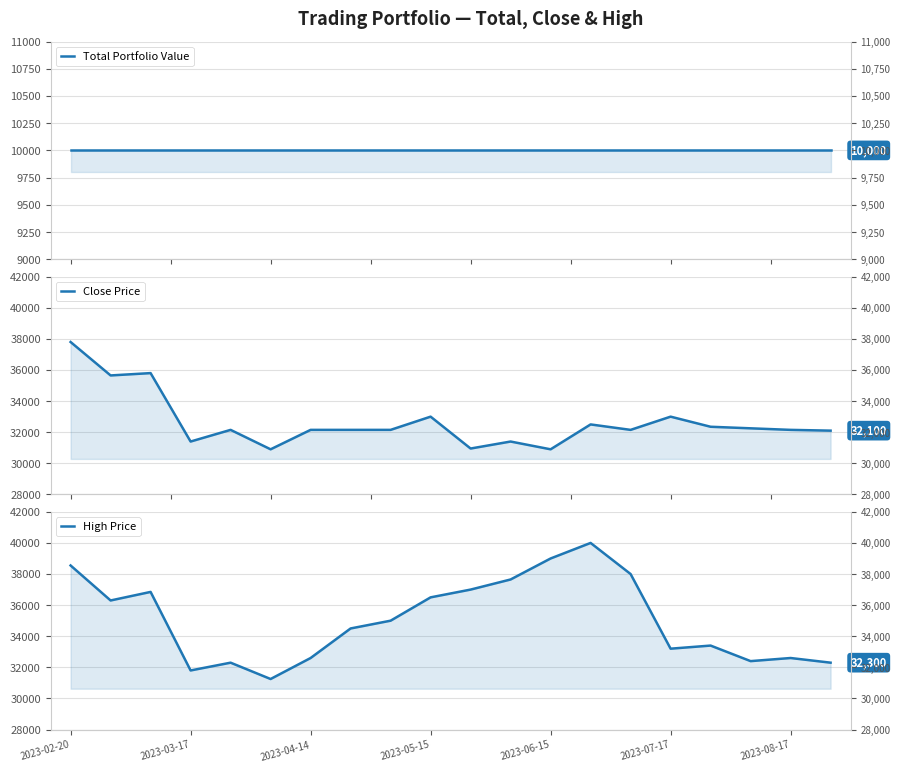

How many data points does each series have?

20